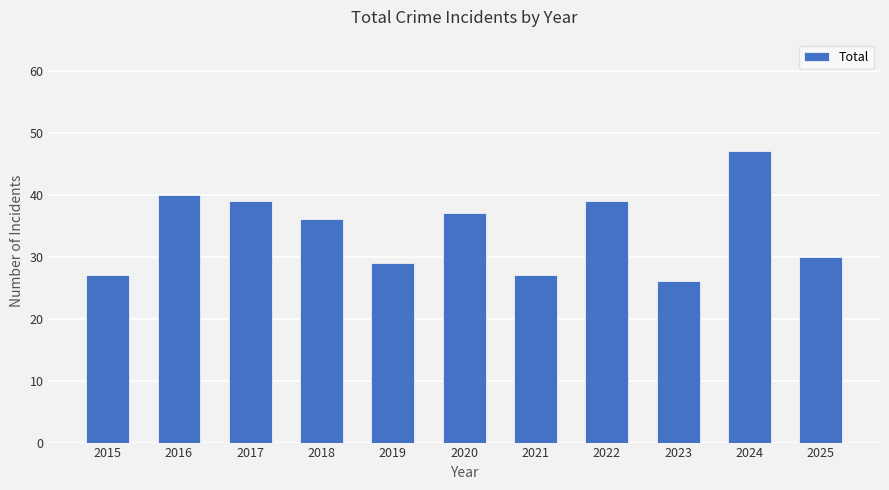

What is the average value?

34